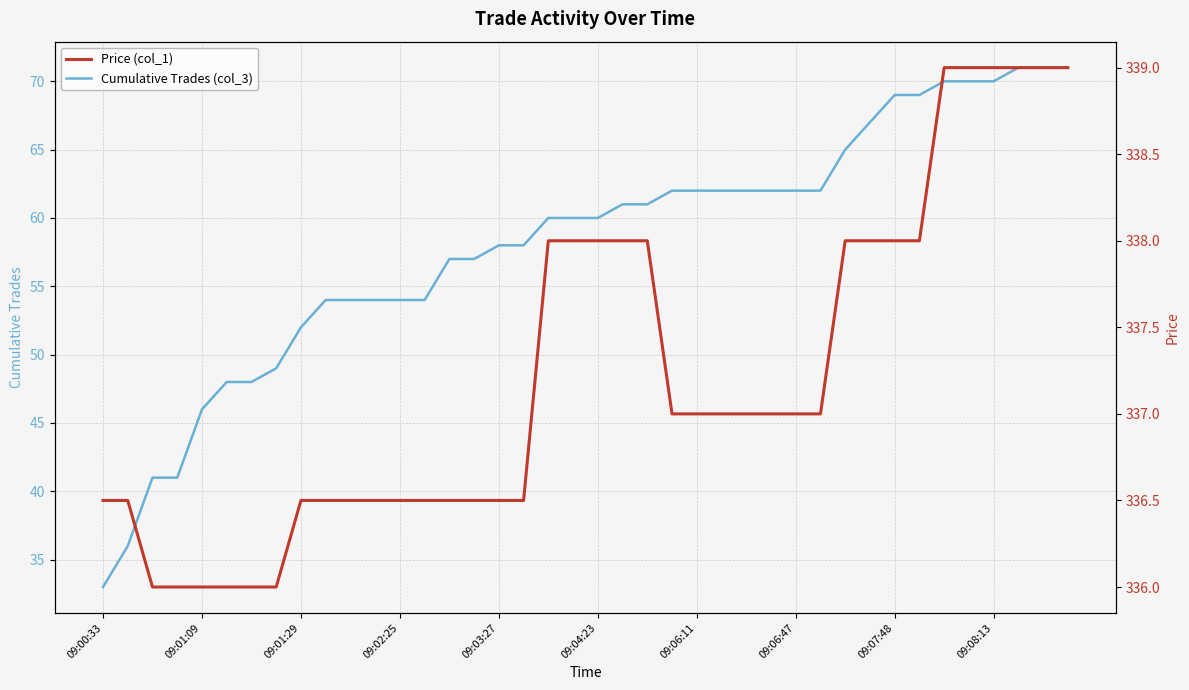

Reading right to left, what are all the values shown in this chart?

Cumulative Trades (col_3): 71.0	71.0	71.0	70.0	70.0	70.0	69.0	69.0	67.0	65.0	62.0	62.0	62.0	62.0	62.0	62.0	62.0	61.0	61.0	60.0	60.0	60.0	58.0	58.0	57.0	57.0	54.0	54.0	54.0	54.0	54.0	52.0	49.0	48.0	48.0	46.0	41.0	41.0	36.0	33.0
Price (col_1): 339.0	339.0	339.0	339.0	339.0	339.0	338.0	338.0	338.0	338.0	337.0	337.0	337.0	337.0	337.0	337.0	337.0	338.0	338.0	338.0	338.0	338.0	336.5	336.5	336.5	336.5	336.5	336.5	336.5	336.5	336.5	336.5	336.0	336.0	336.0	336.0	336.0	336.0	336.5	336.5